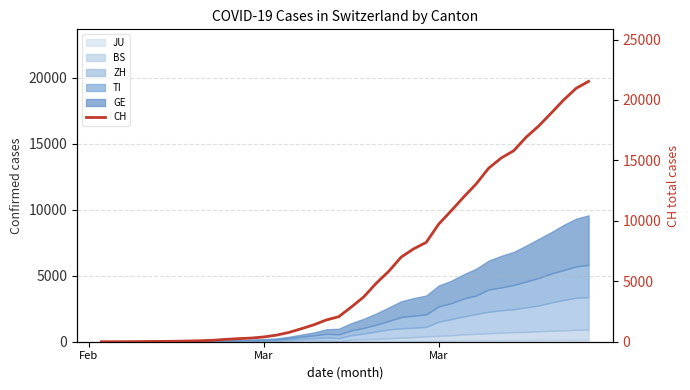

What is the sum of all values?

256437